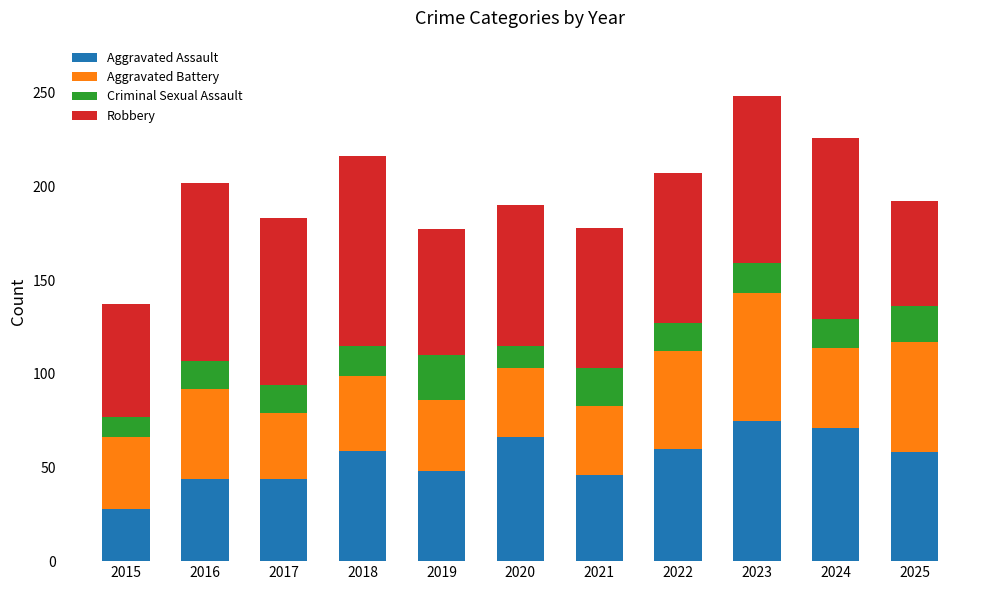

How many data points in Aggravated Assault are less than 58?

5